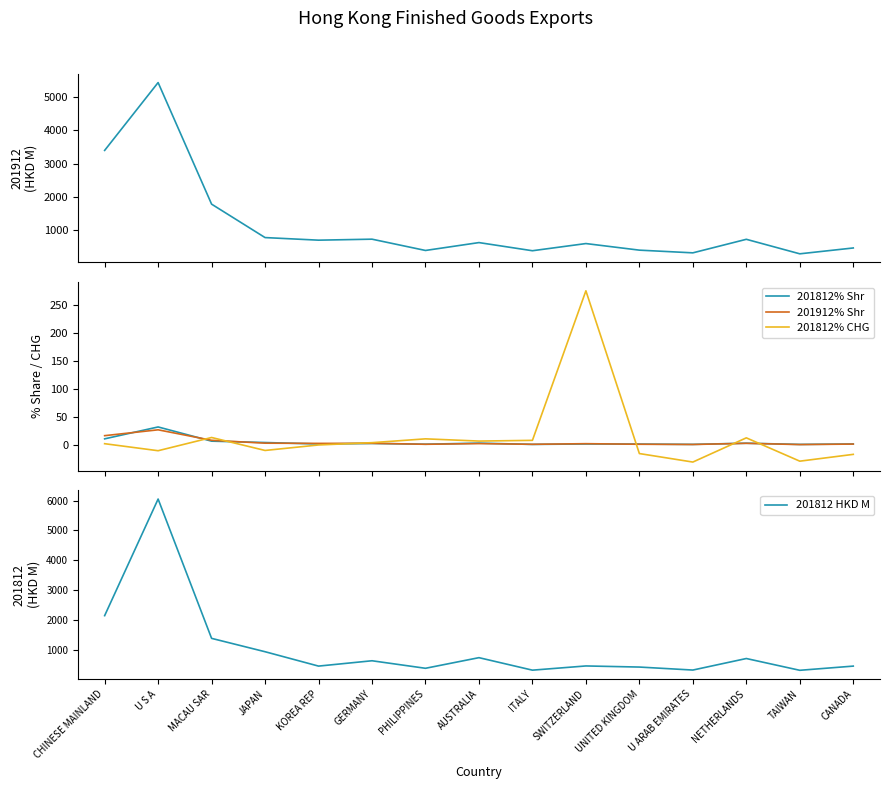

The GM series shows 1.7 at U ARAB EMIRATES. True or false?

True